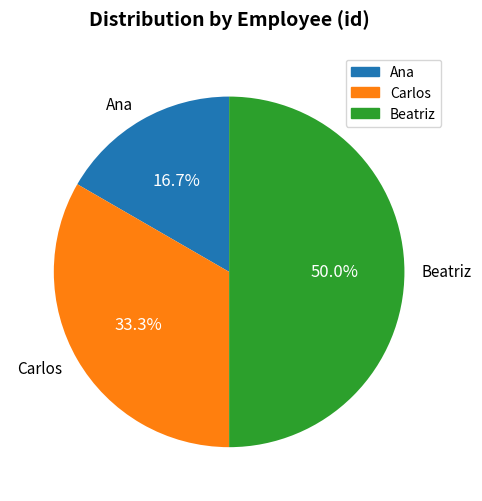

How much of the chart is everything except Carlos?

66.7%